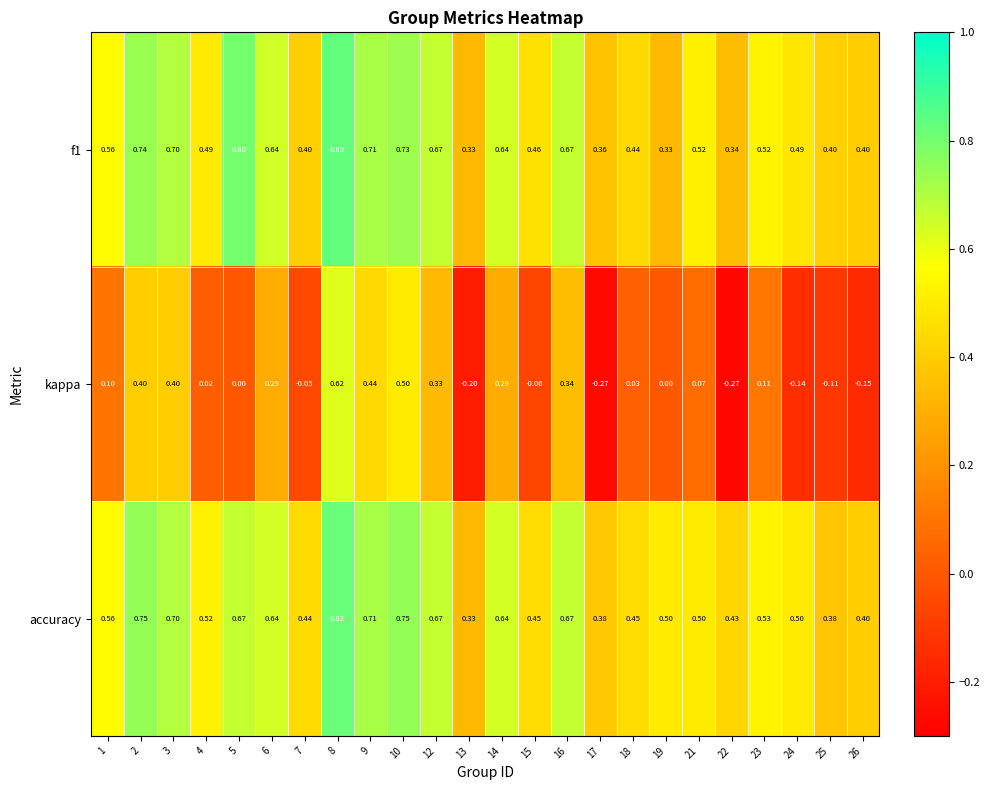

How many data points does each series have?

24